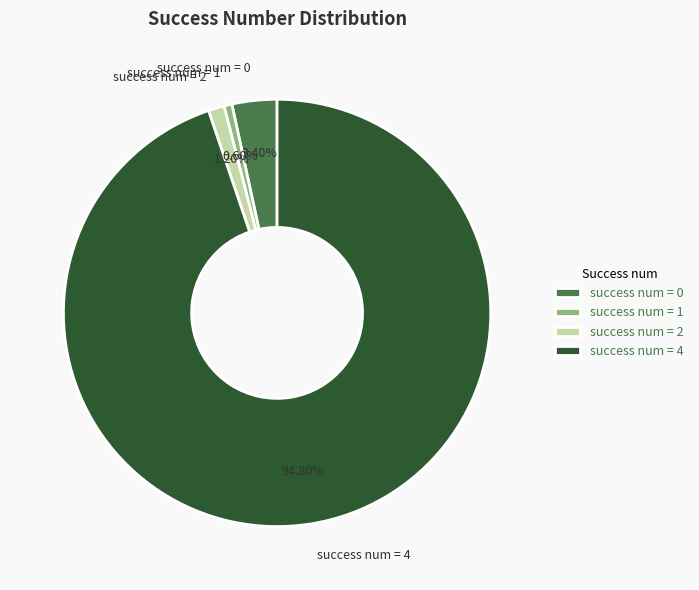

Count the number of slices in the pie.

4